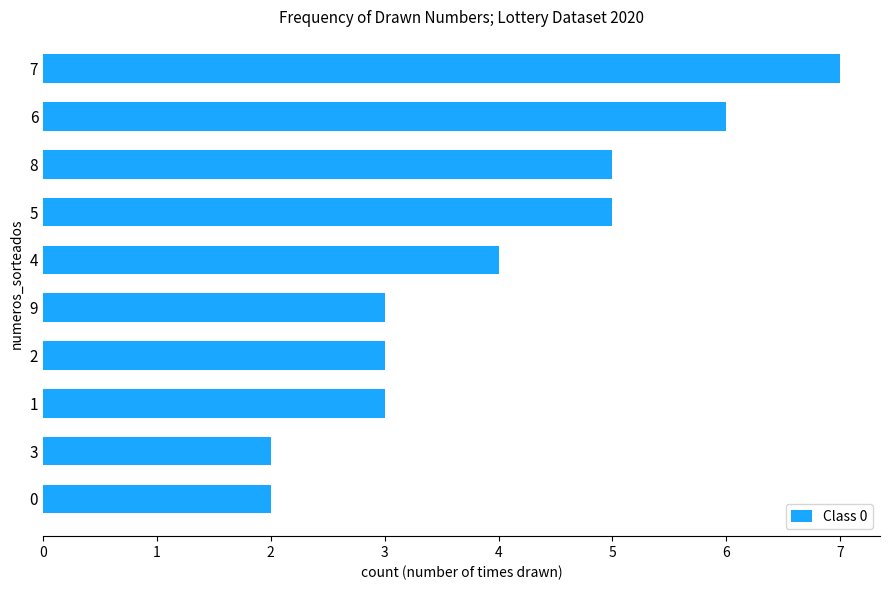

Reading top to bottom, what are all the values shown in this chart?

7	6	5	5	4	3	3	3	2	2